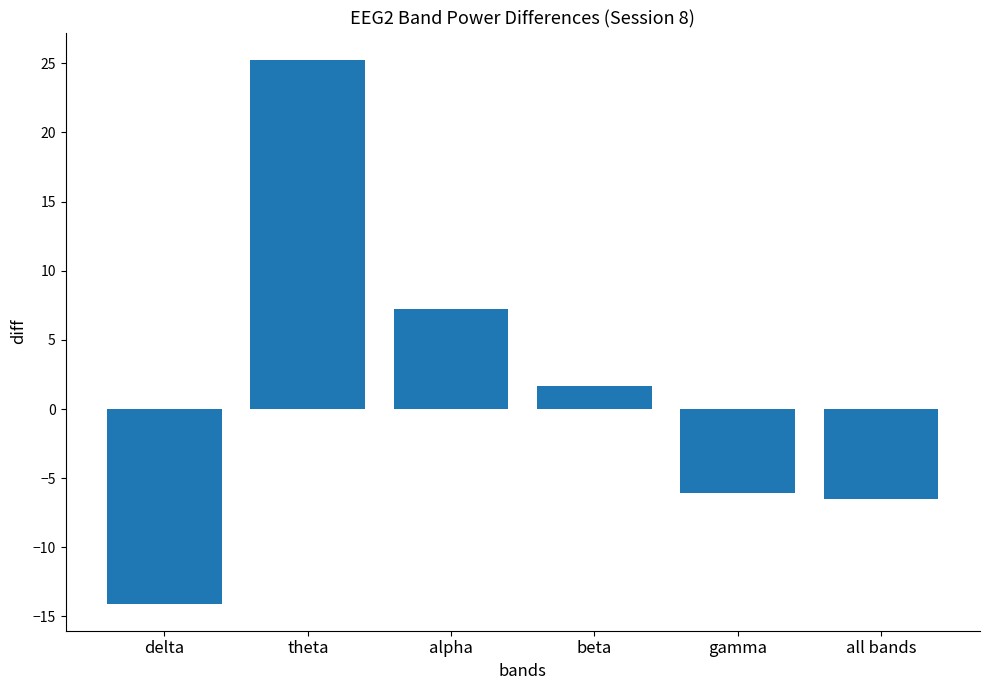

What is the minimum value shown in the chart?

-14.1